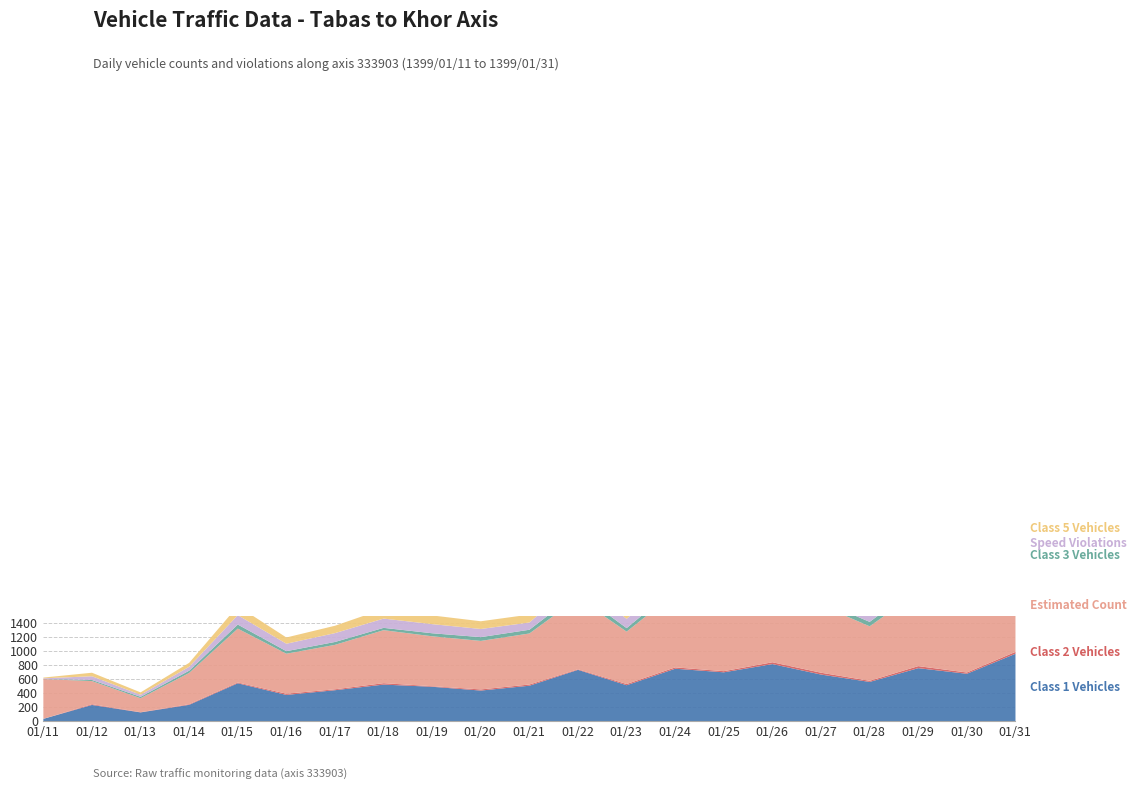

What is the sum of all Estimated Count values?

16393